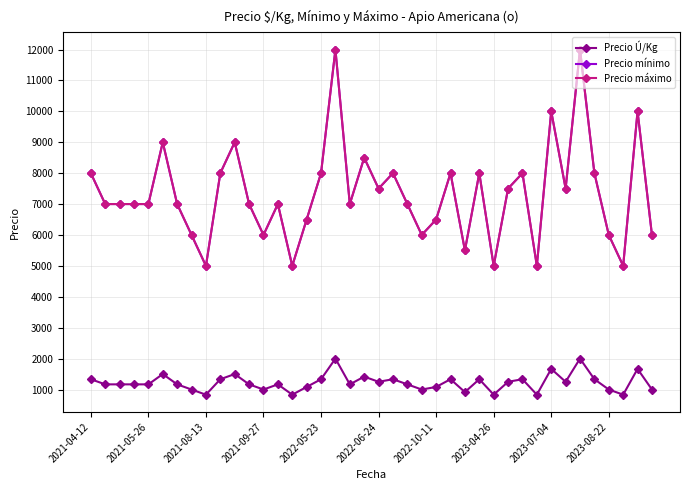

True or false: Precio mínimo and Precio máximo intersect in this chart.

False